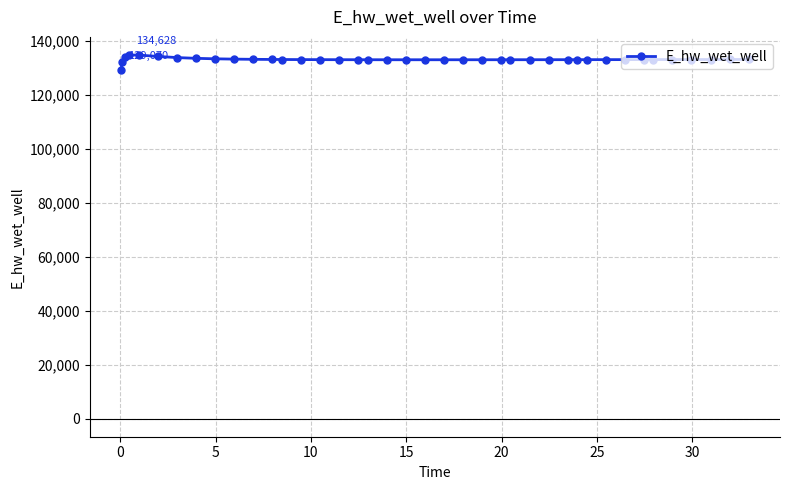

What is the difference between the maximum and minimum values?

5557.7